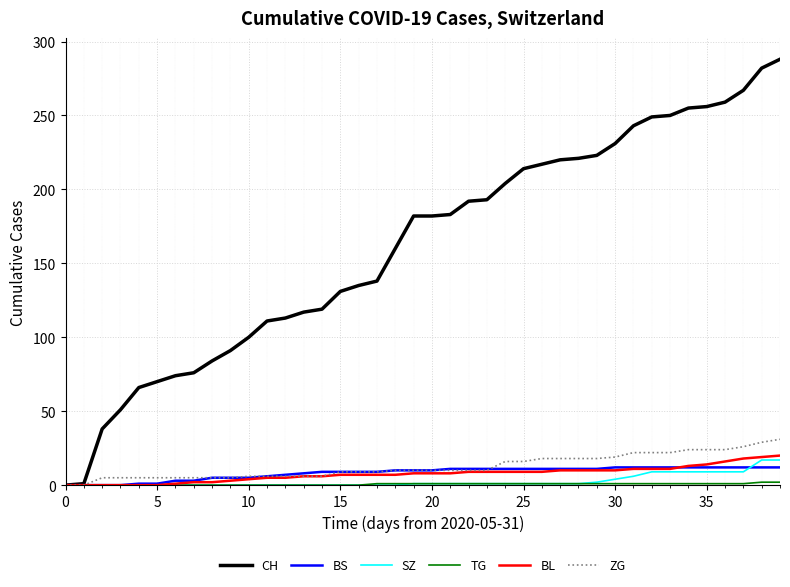

Which series has the largest total across all categories?

CH